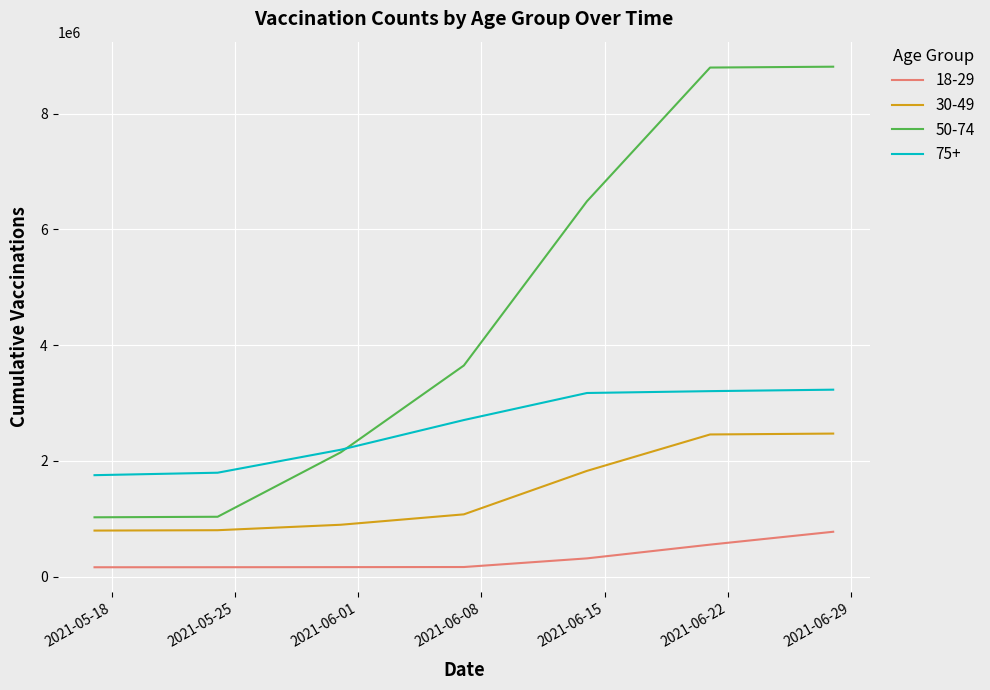

Which series has the largest range (max minus min)?

50-74